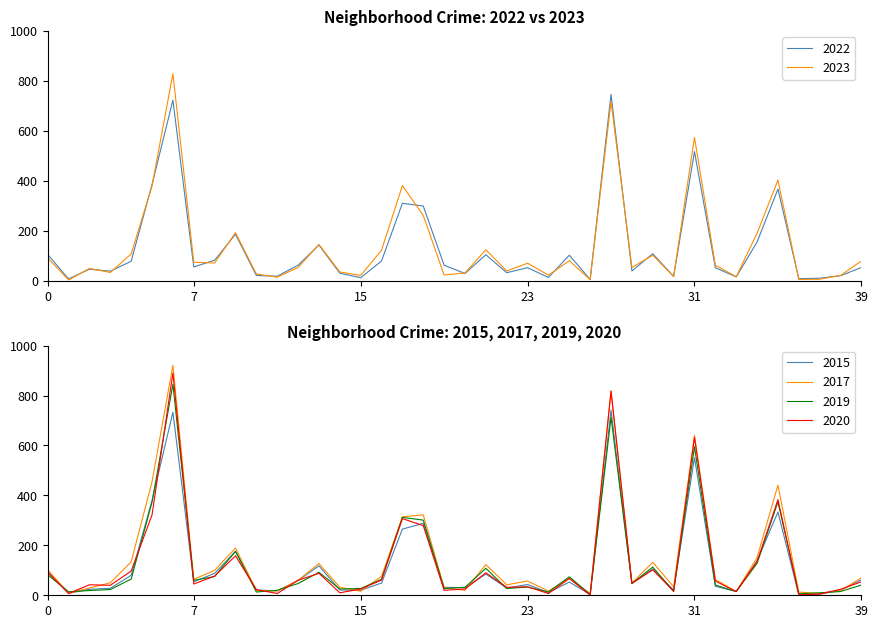

True or false: 2022 and 2015 cross at least once.

True